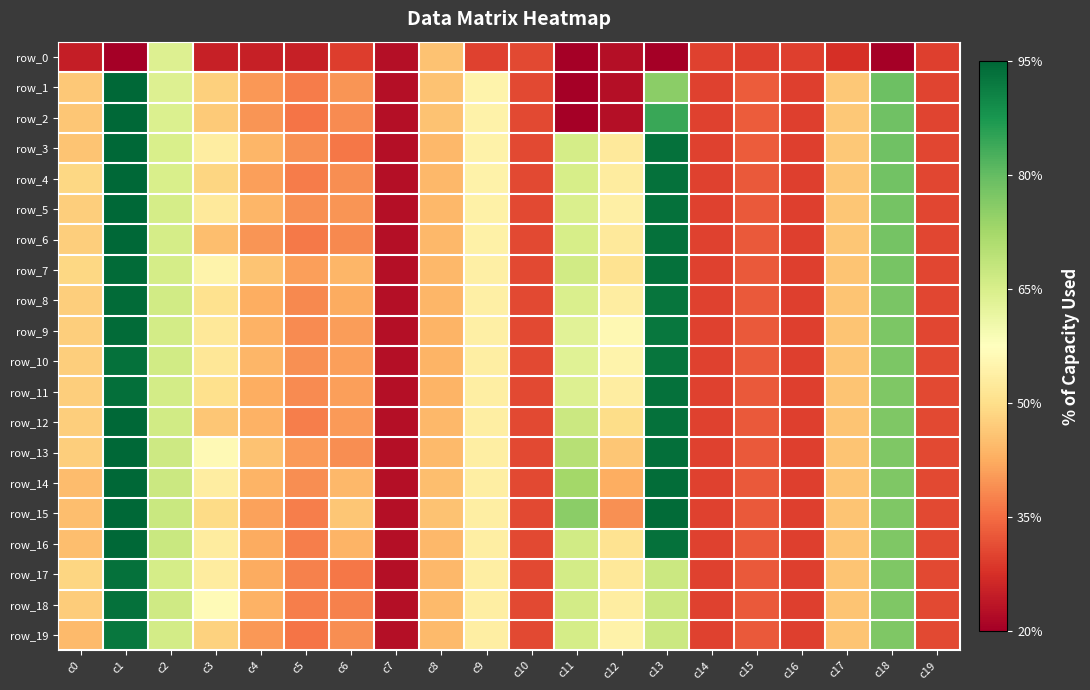

True or false: row_7 has a value of 0.5 at c2.

True